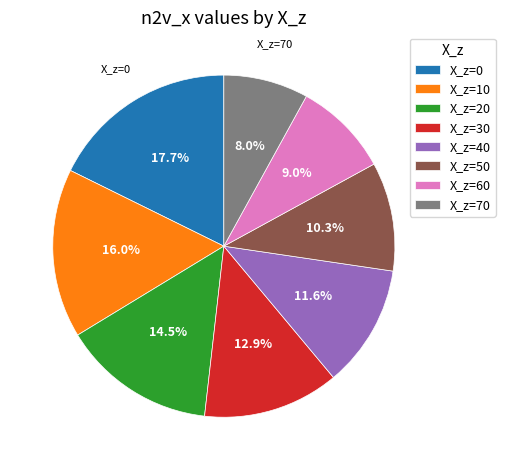

Does any single category account for the majority?

No